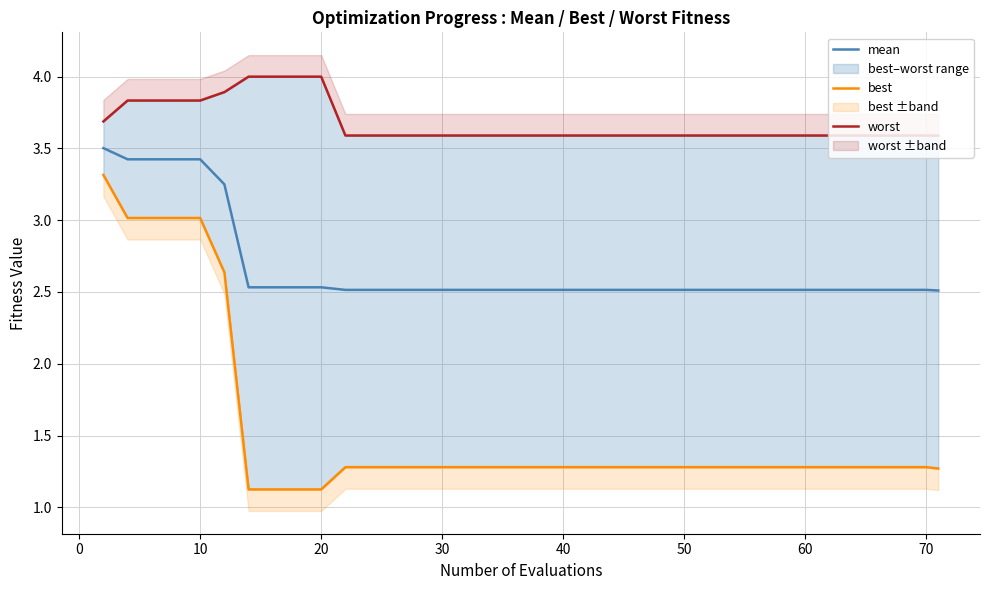

Is the value of worst at 15 greater than the value of best at 40?

Yes